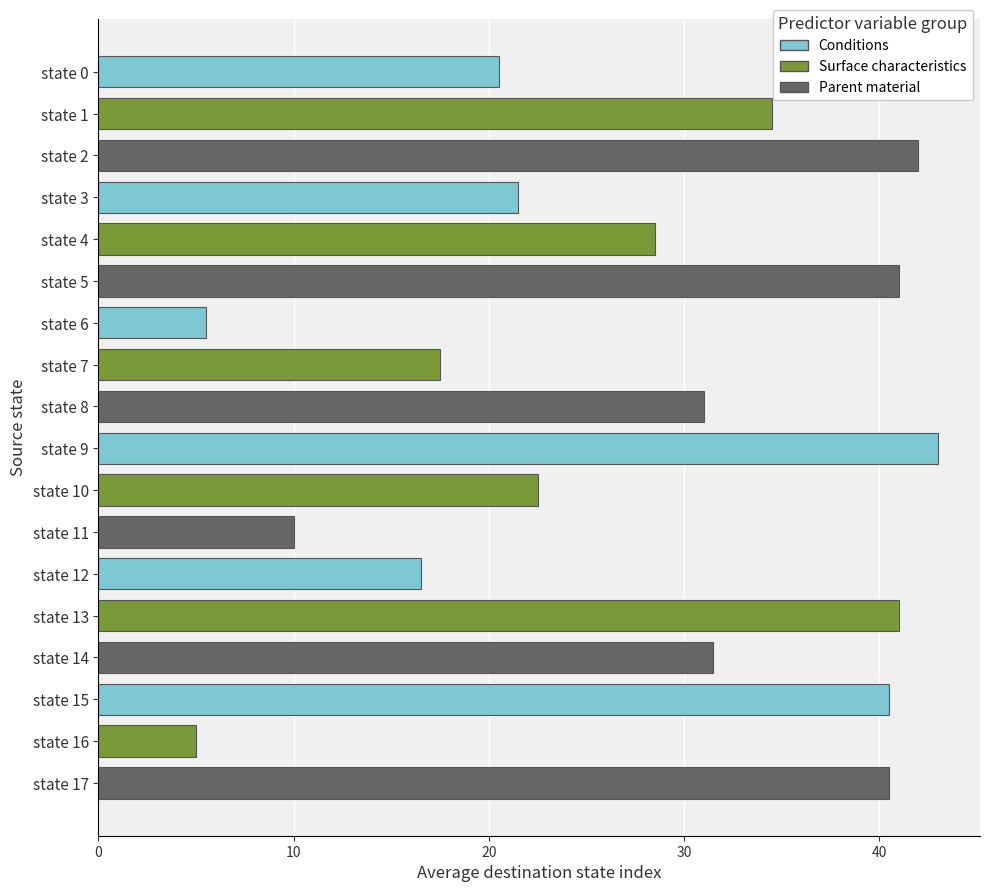

What is the sum of the values at state 2 and state 16?

47.0